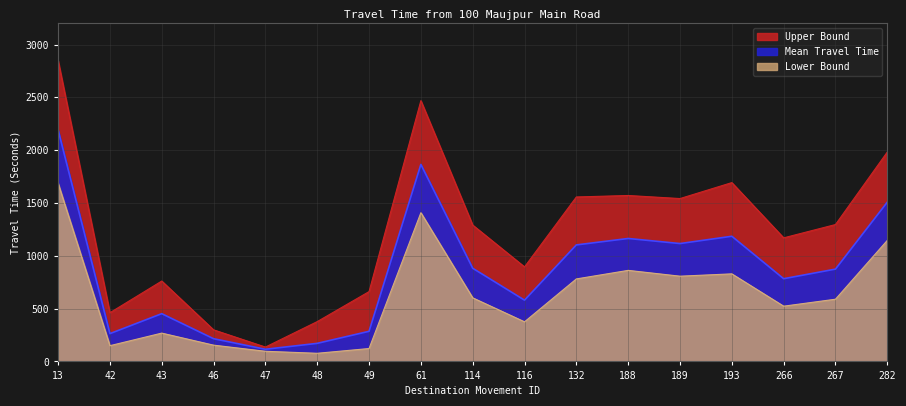

Between 61 and 188, which series saw the biggest shift?

Upper Bound